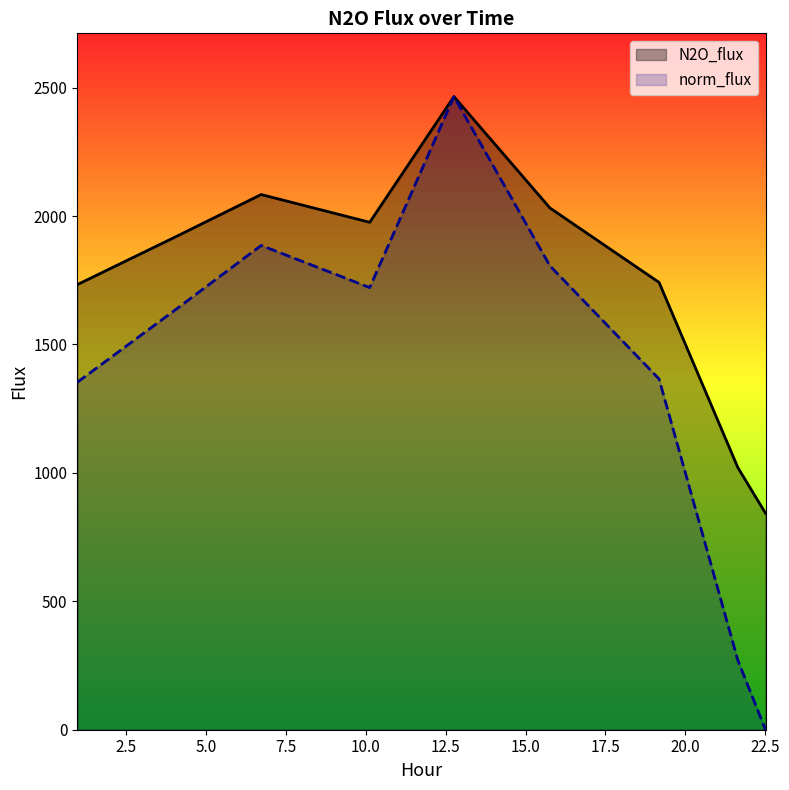

What are all the series names shown in the legend?

N2O_flux, norm_flux